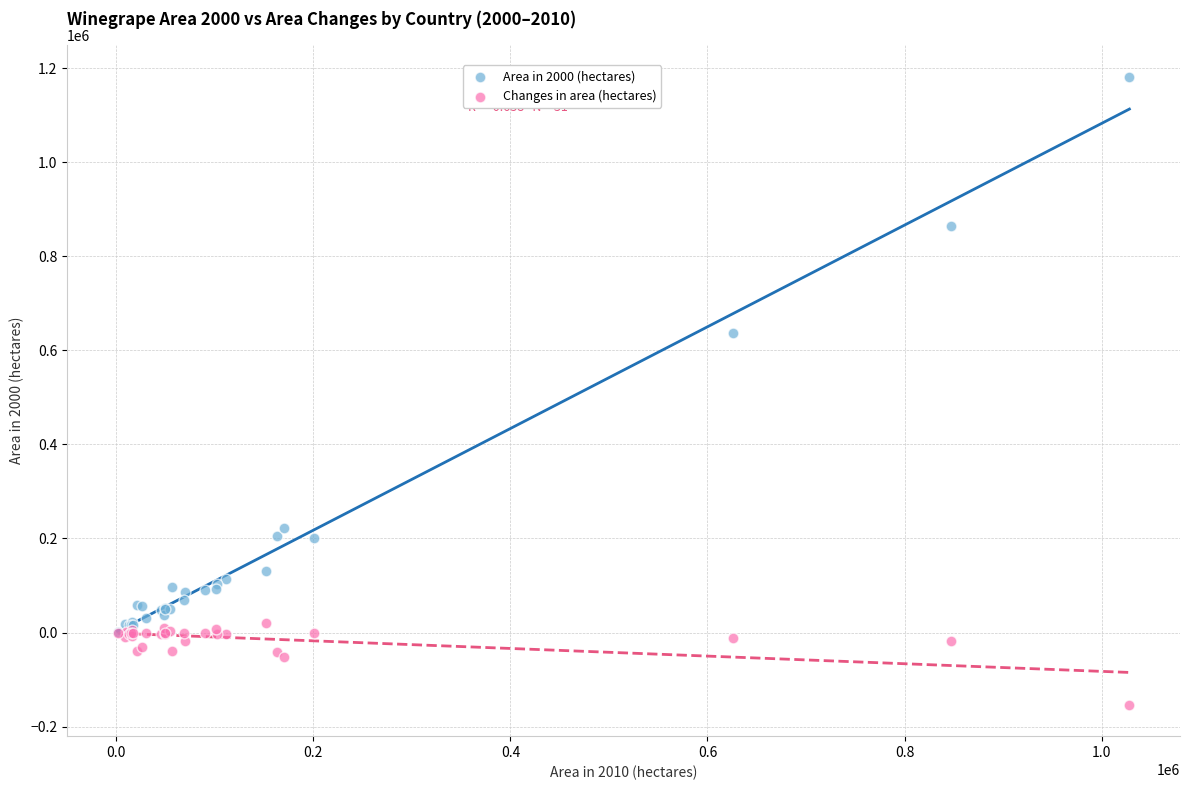

What are all the series names shown in the legend?

Area in 2000 (hectares), Changes in area (hectares)